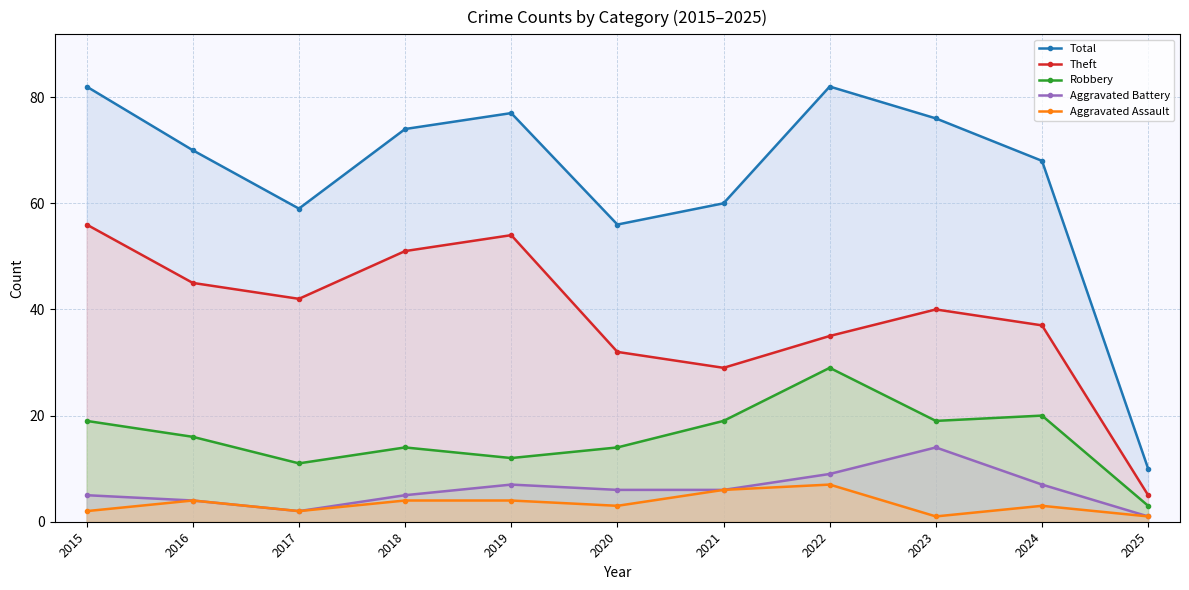

At which label does Theft first exceed 40?

2015